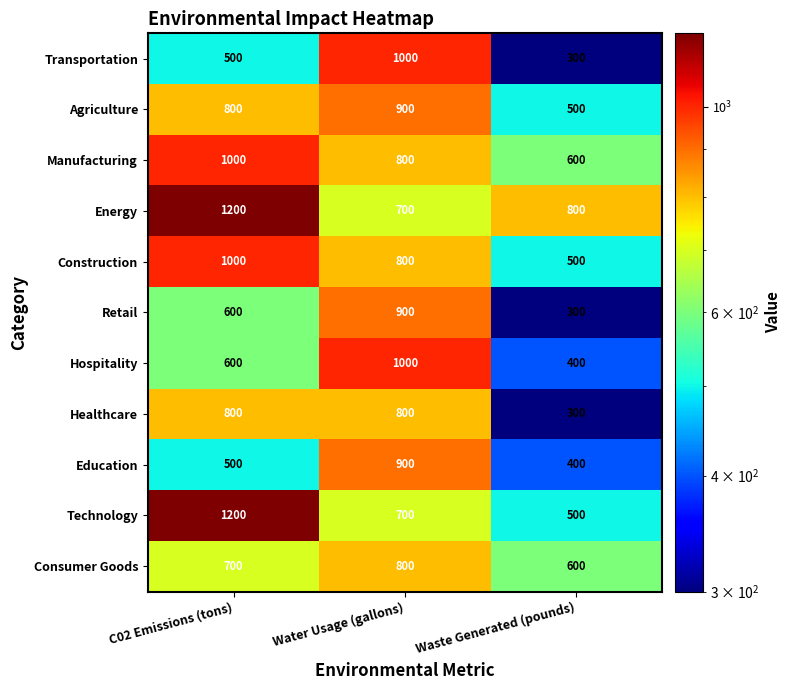

What is the maximum value shown in the chart?

1200